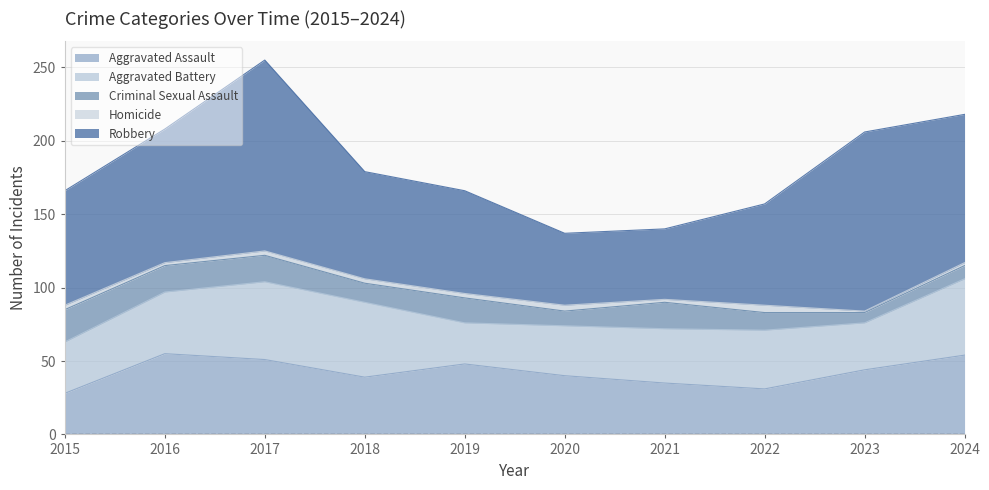

Rank the series by their maximum value, from lowest to highest.

Homicide, Criminal Sexual Assault, Aggravated Battery, Aggravated Assault, Robbery